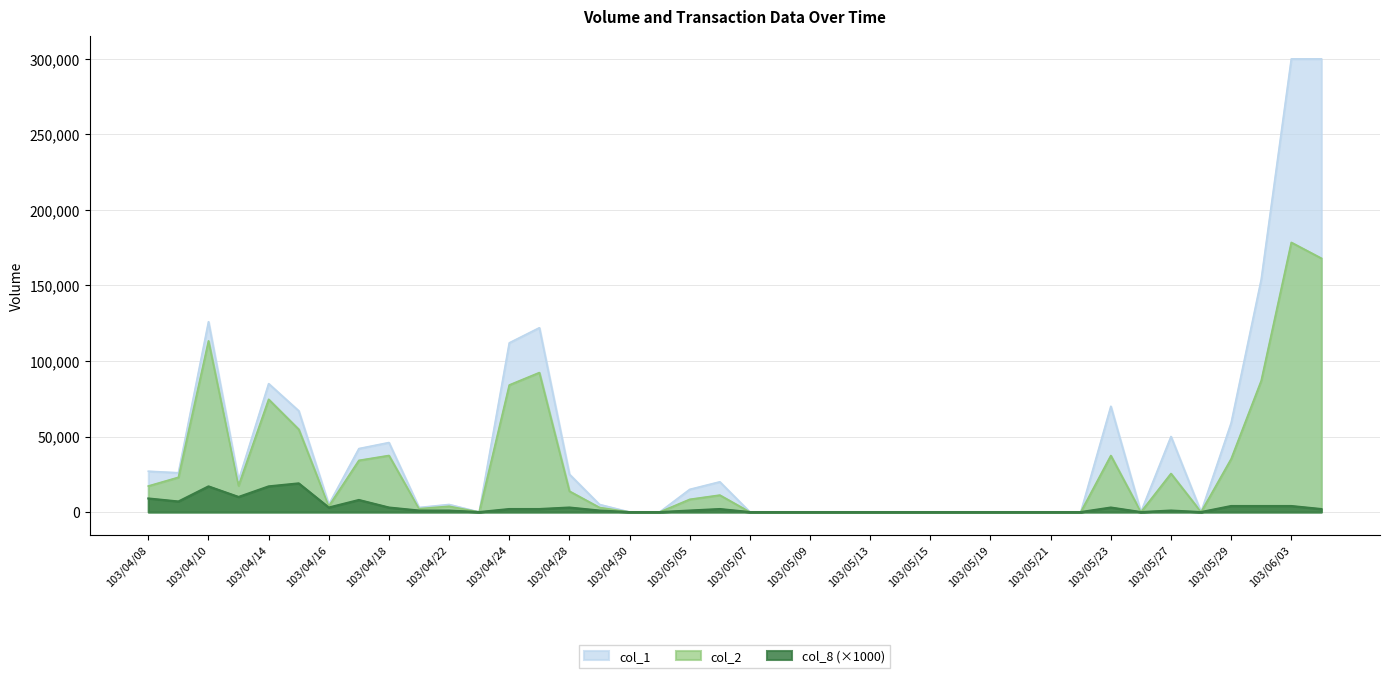

What is the greatest value displayed?

300000